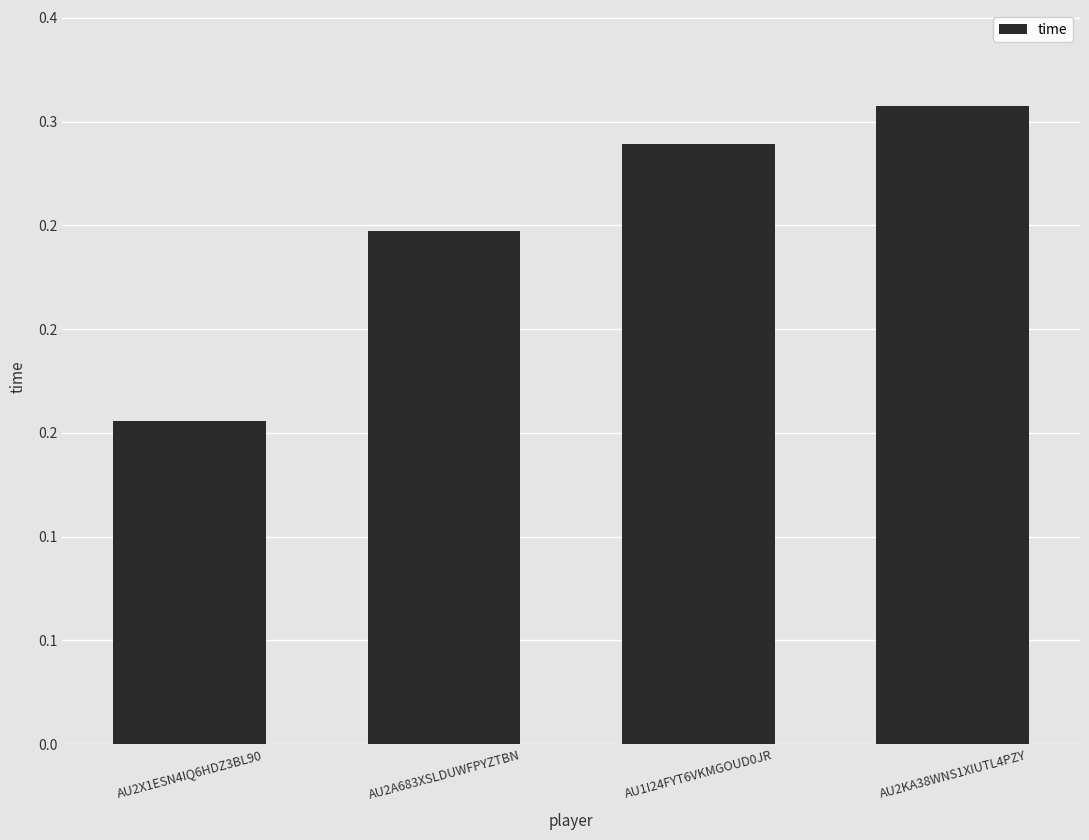

Reading left to right, what are all the values shown in this chart?

AU2X1ESN4IQ6HDZ3BL90=0.2	AU2A683XSLDUWFPYZTBN=0.2	AU1I24FYT6VKMGOUD0JR=0.3	AU2KA38WNS1XIUTL4PZY=0.3